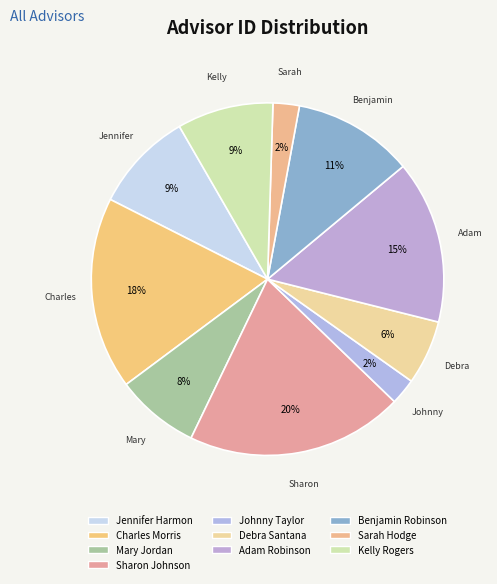

To the nearest percent, what percentage of the pie is Debra Santana?

6%